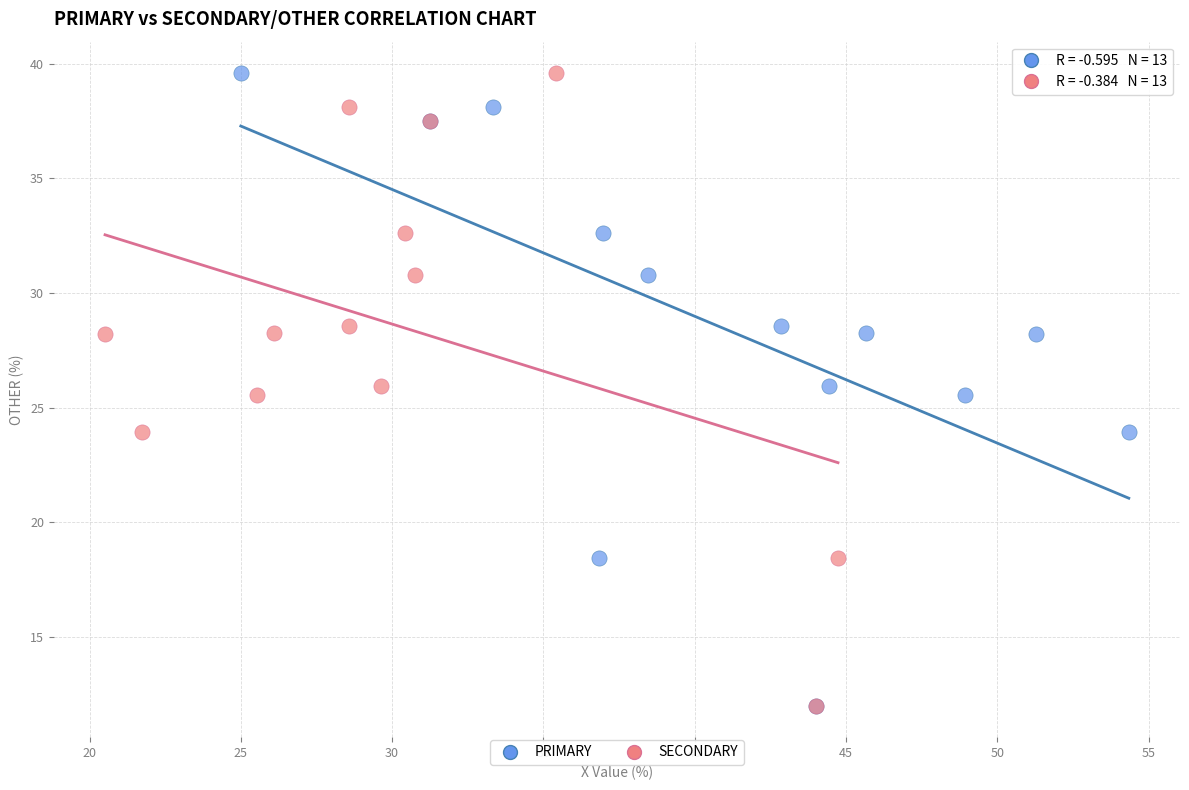

What are all the series names shown in the legend?

PRIMARY, SECONDARY